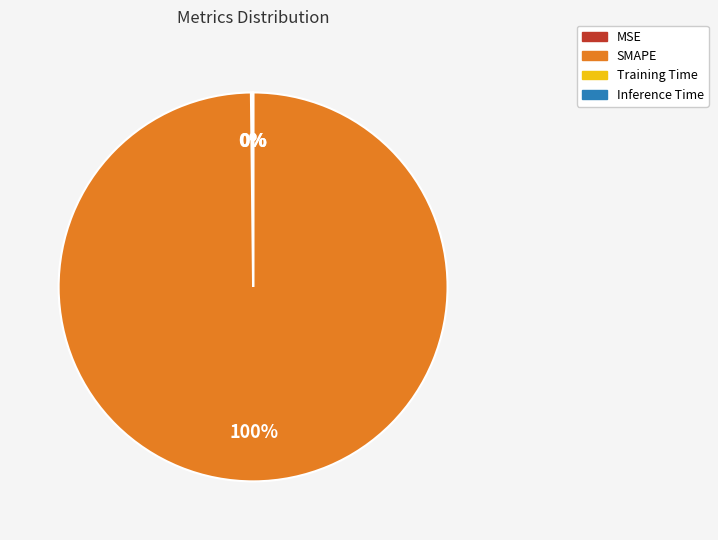

To the nearest percent, what is the average slice percentage?

25%